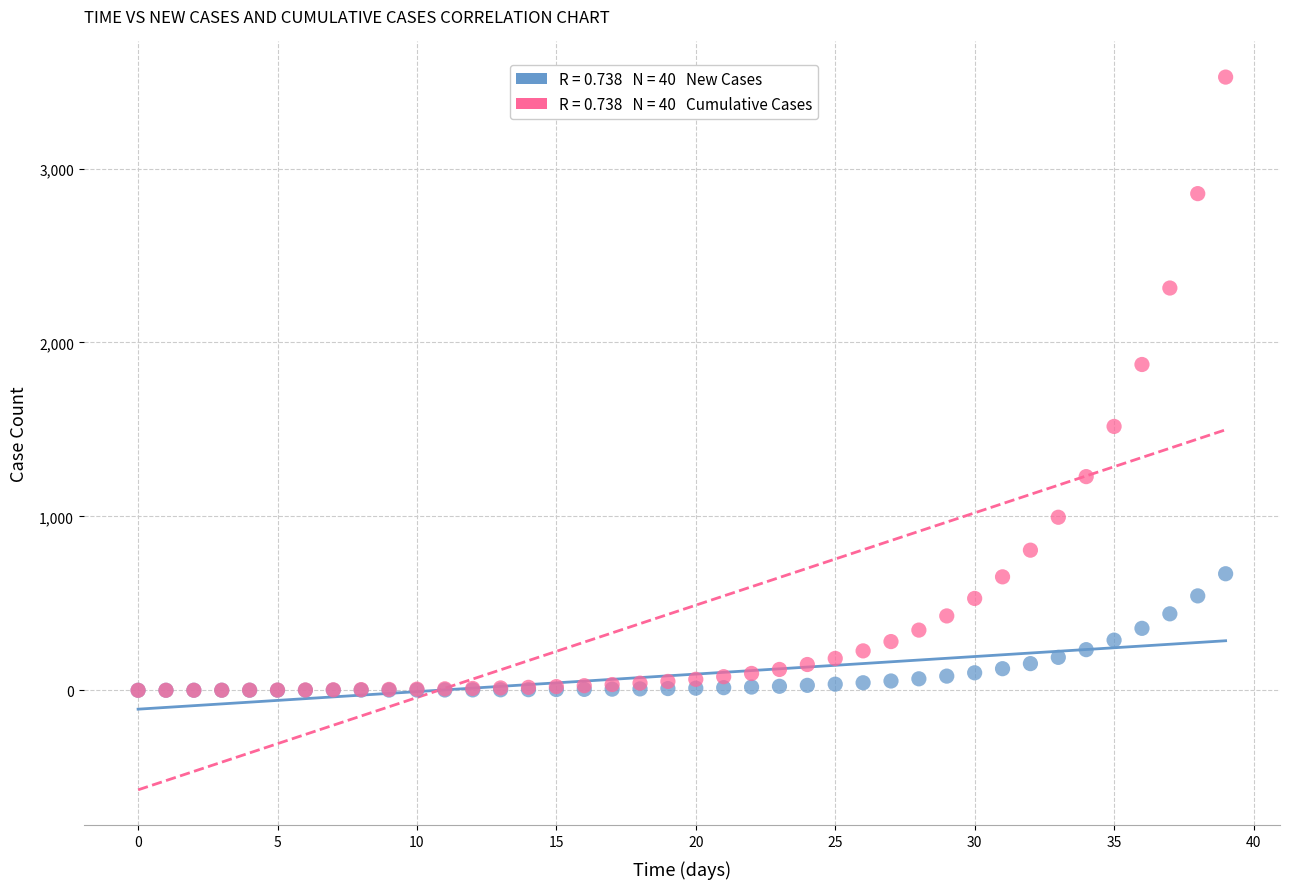

Across all series, what Y value is closest to 1762?

1873.2